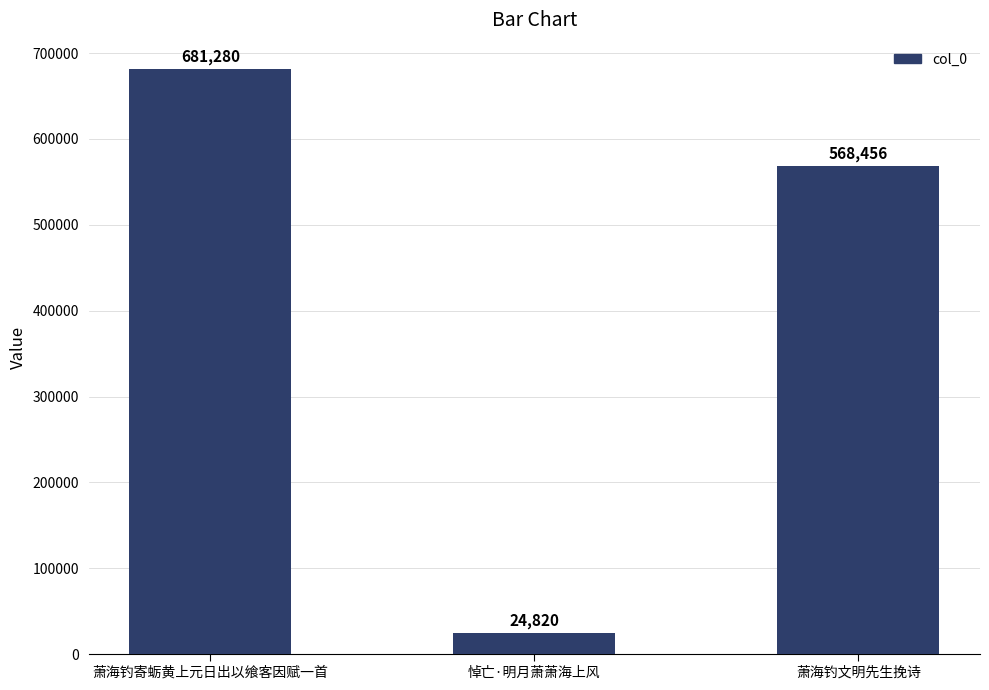

Which has a higher value, 萧海钓寄蛎黄上元日出以飨客因赋一首 or 萧海钓文明先生挽诗?

萧海钓寄蛎黄上元日出以飨客因赋一首